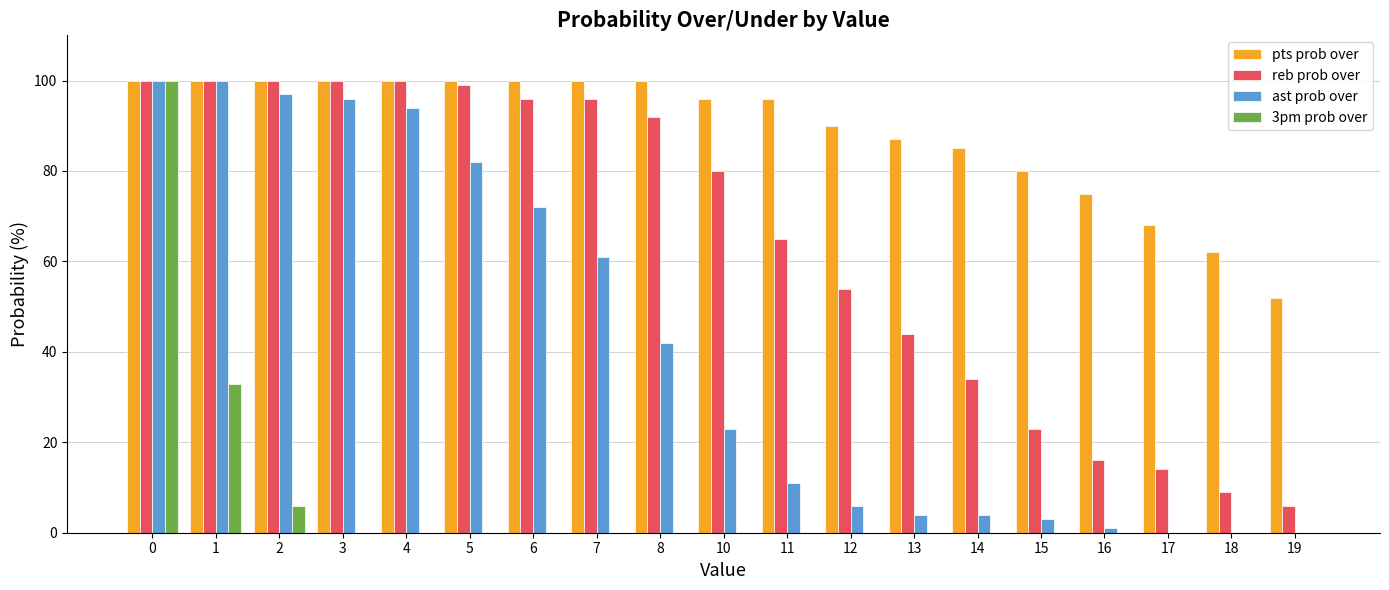

What is the greatest value displayed?

100